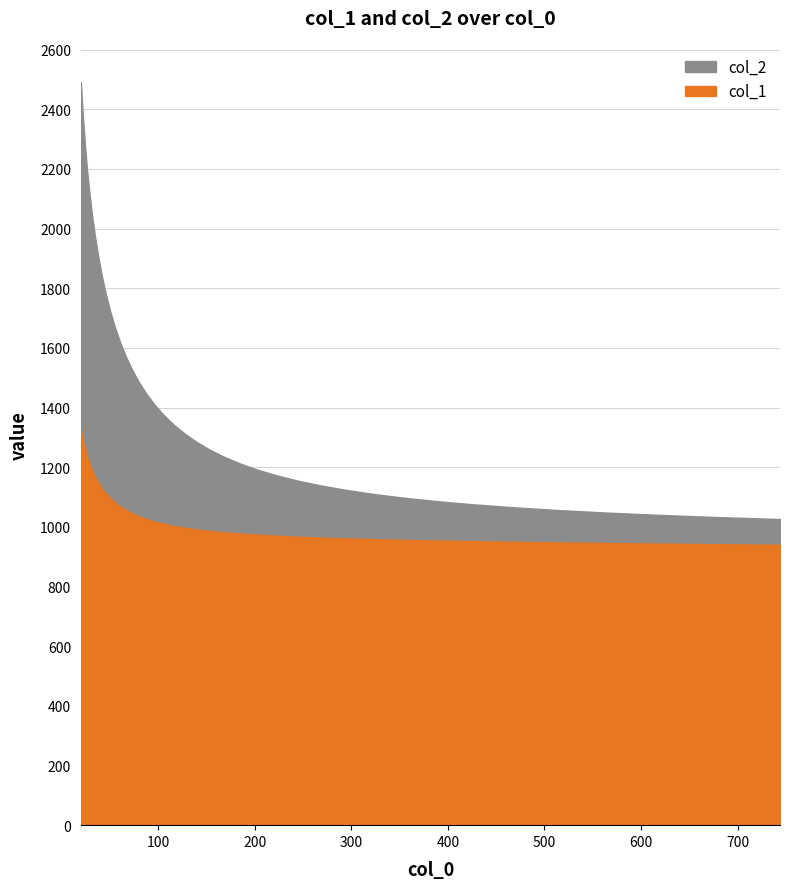

What is the minimum value for col_1?

944.7